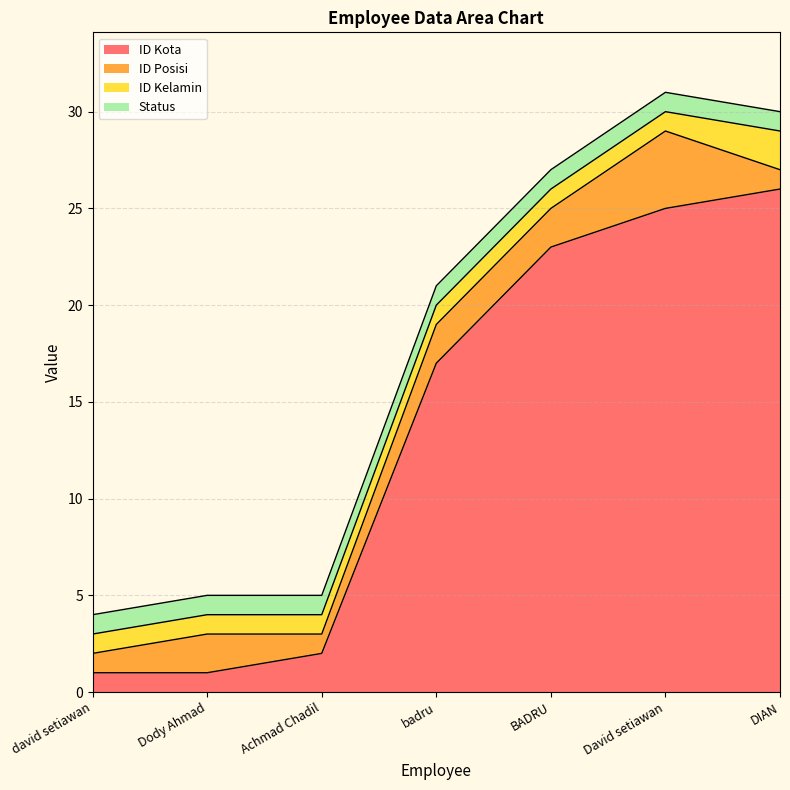

At which category is the sum across all series the highest?

David setiawan